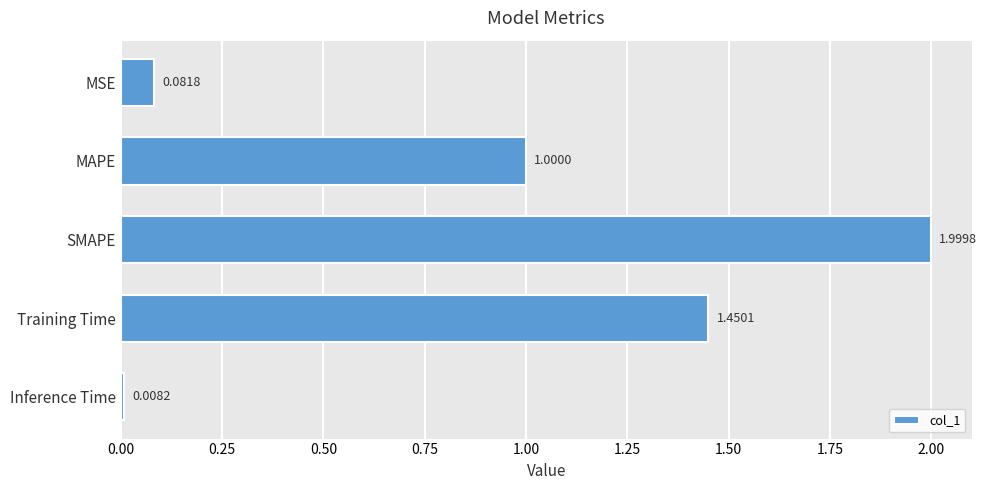

What is the label of the 2nd bar from the bottom?

Training Time